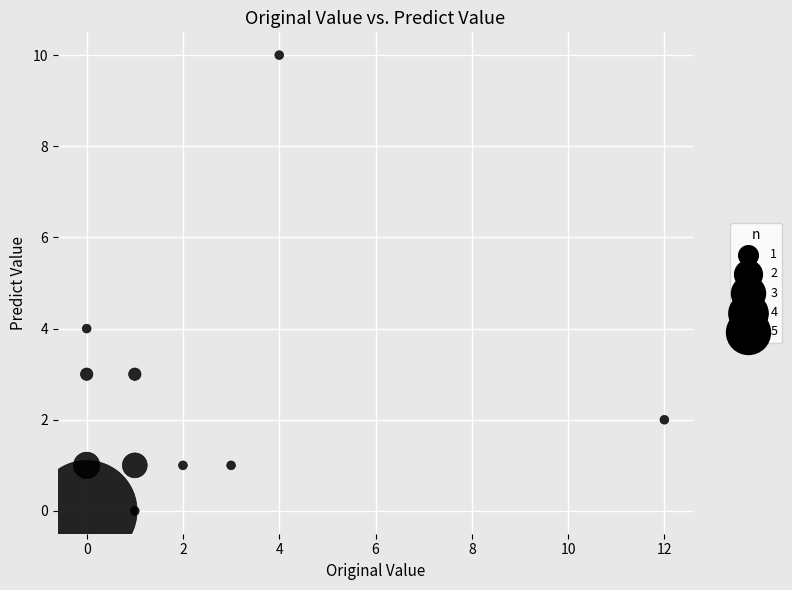

What Y value in the scatter plot is closest to 5?

4